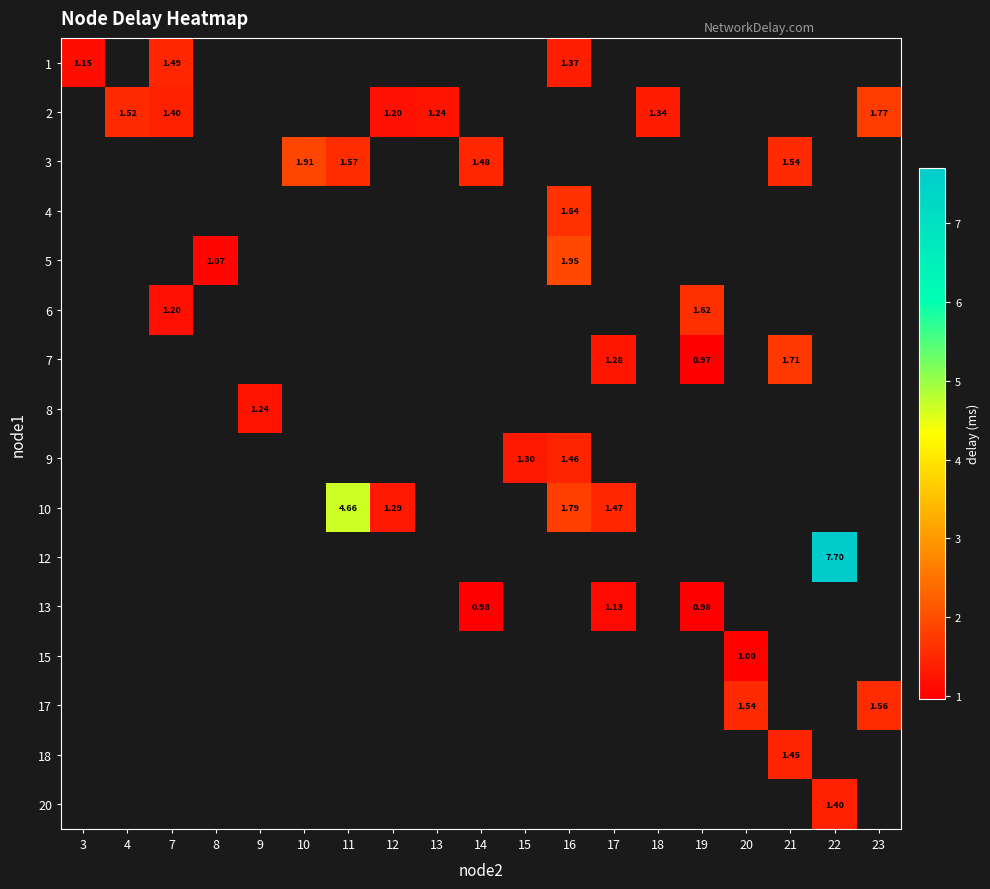

Count the number of categories in the chart.

19